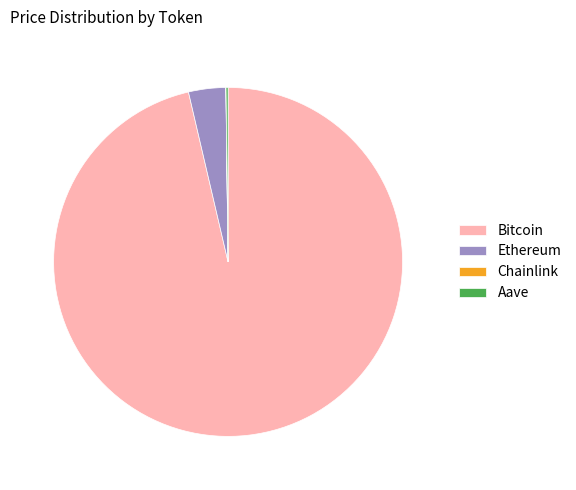

Does any single category account for the majority?

Yes